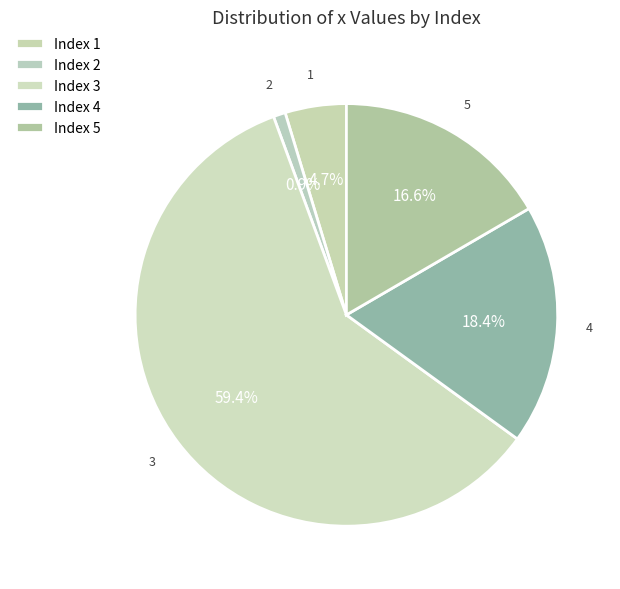

Is 2 the majority of the pie?

No